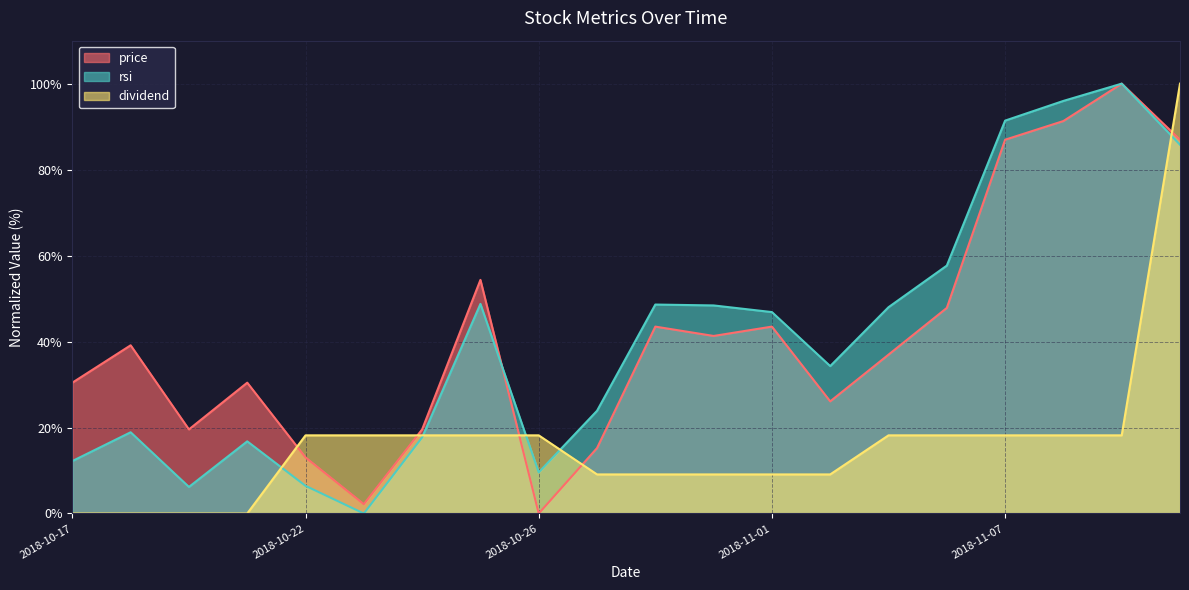

Reading left to right, list all the values displayed in this chart.

price: 30.4	39.1	19.6	30.4	13.0	2.2	19.6	54.3	0.0	15.2	43.5	41.3	43.5	26.1	37.0	47.8	87.0	91.3	100.0	87.0
rsi: 12.2	18.9	6.2	16.8	6.4	0.0	17.7	48.8	9.6	23.9	48.6	48.4	46.9	34.3	48.0	57.7	91.4	96.0	100.0	85.8
dividend: 0.0	0.0	0.0	0.0	18.2	18.2	18.2	18.2	18.2	9.1	9.1	9.1	9.1	9.1	18.2	18.2	18.2	18.2	18.2	100.0